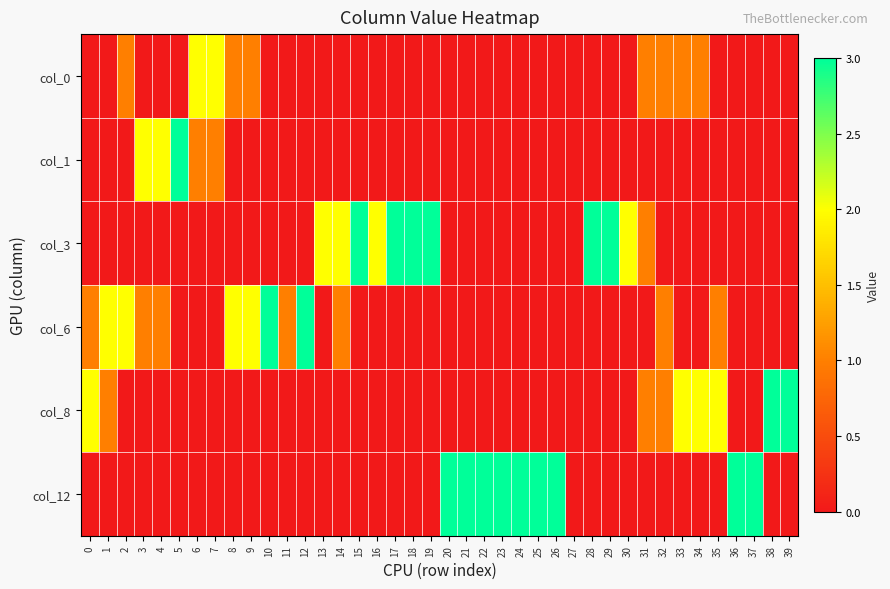

At how many categories does at least one series exceed 0?

39